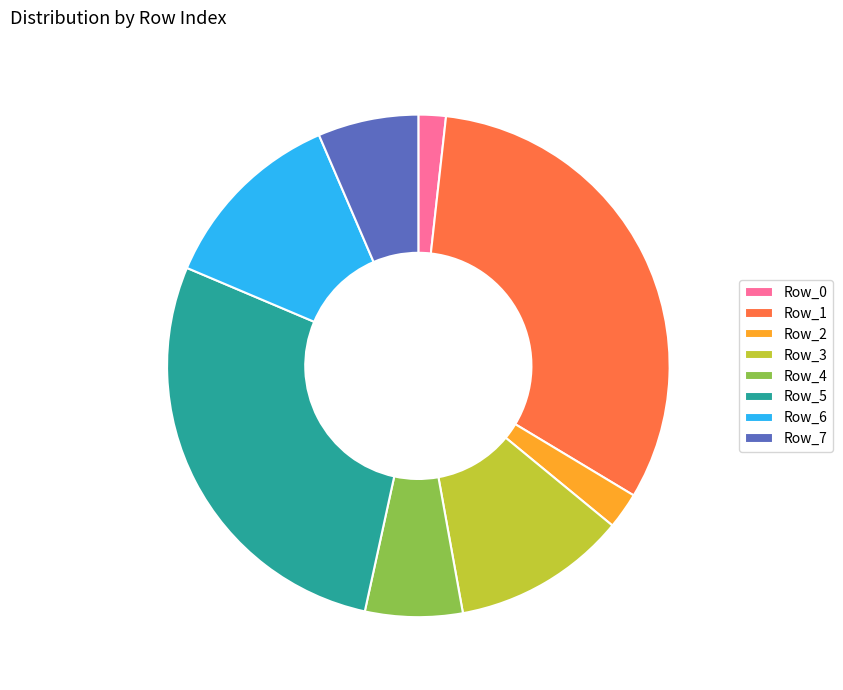

Do Row_6 and Row_1 together represent more than half of the pie?

No